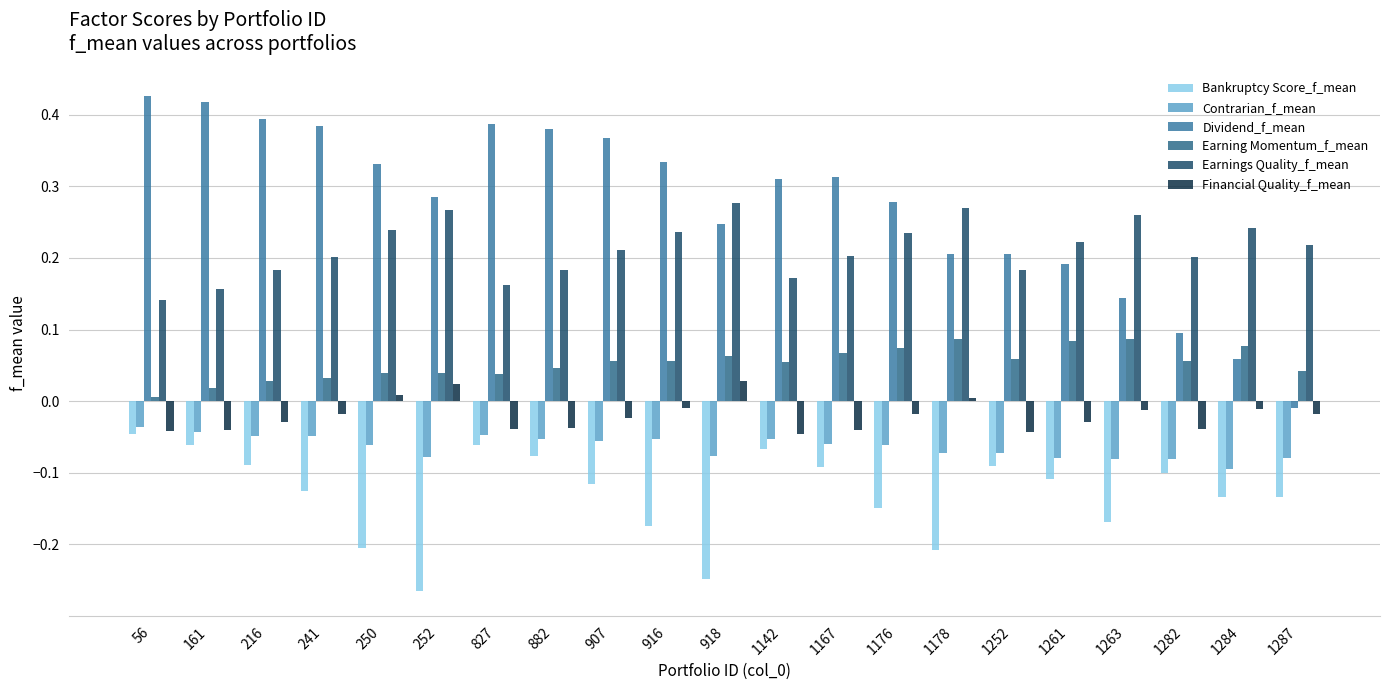

What is the sum of all Earning Momentum_f_mean values?

1.1